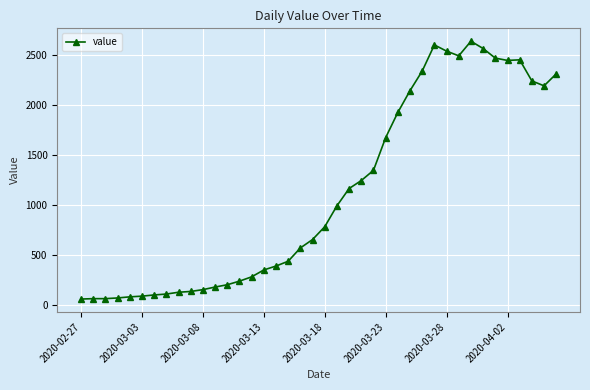

What is the difference between the second highest and minimum values?

2541